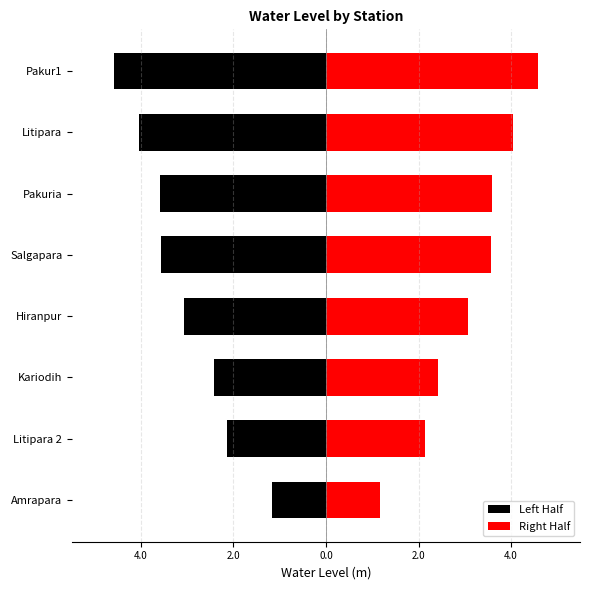

What is the smallest value displayed?

-4.6